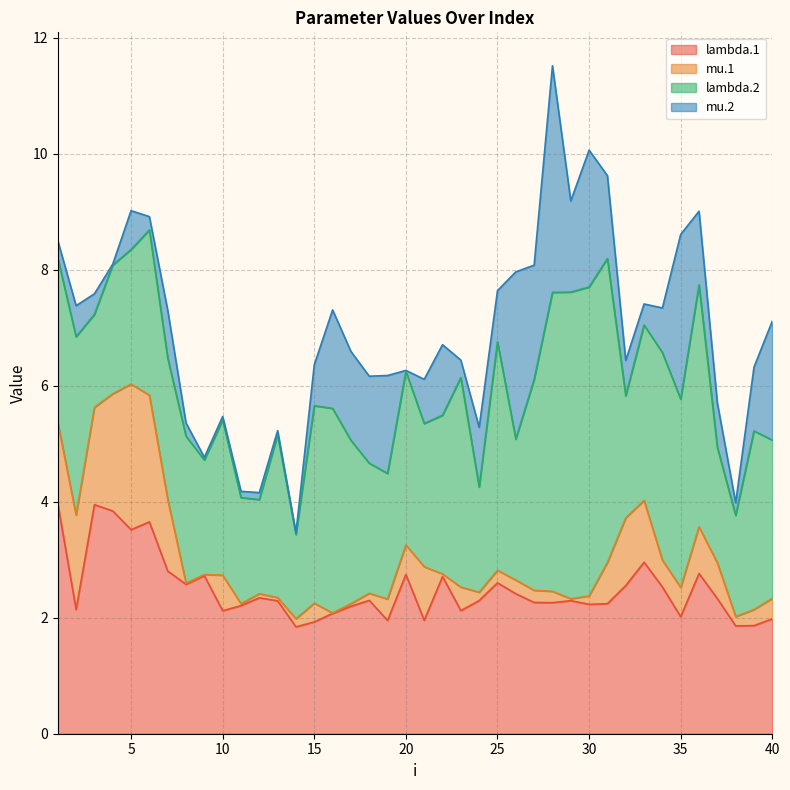

How many interior local valleys does the lambda.1 series have?

12